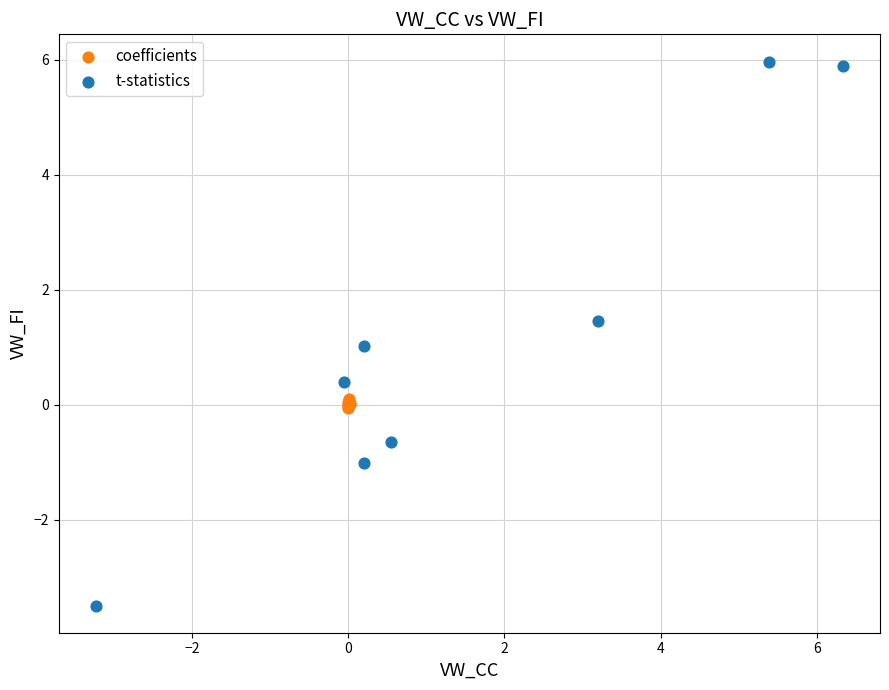

Which series reaches the maximum Y coordinate?

t-statistics